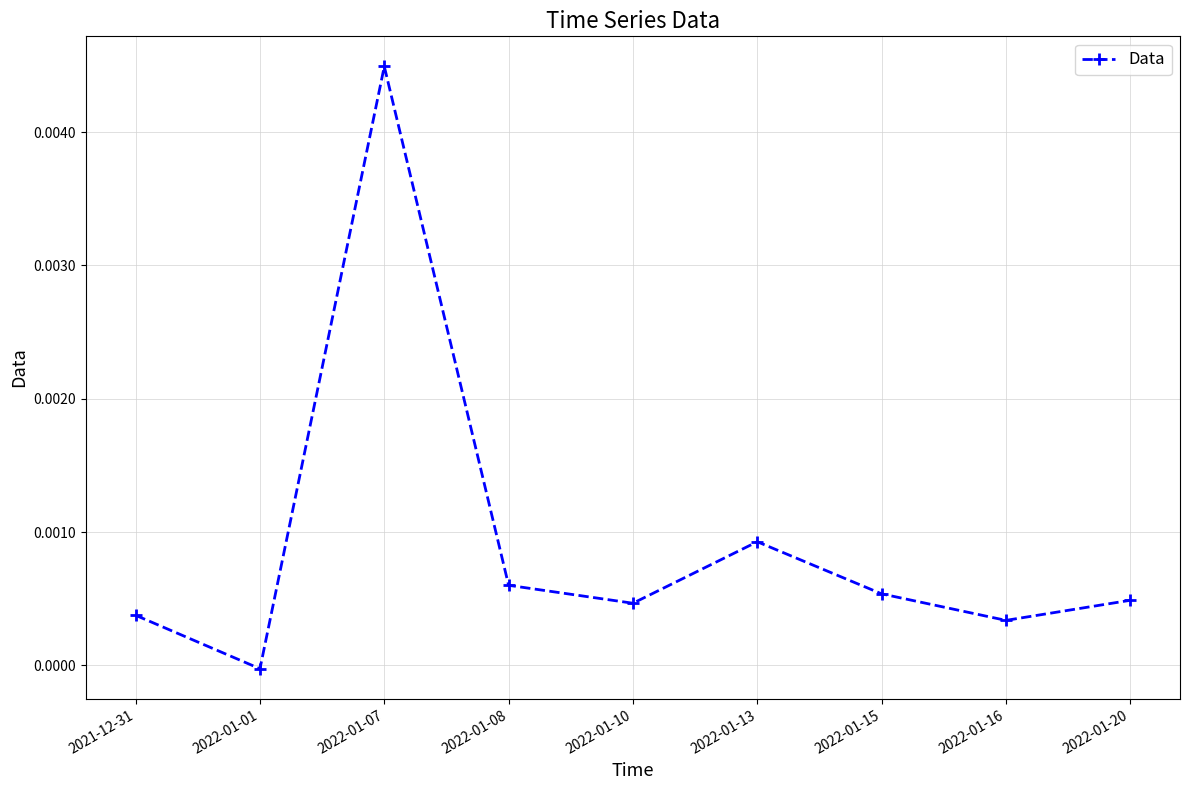

The value at 2022-01-10 is 0.0. True or false?

True